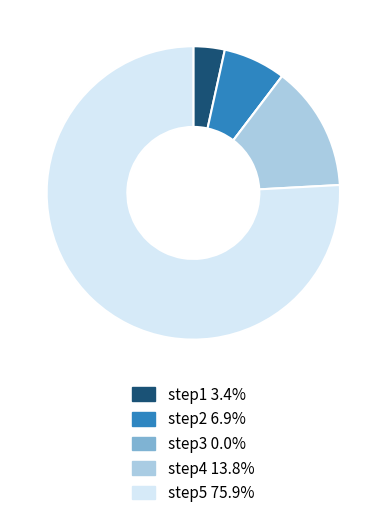

Combined, do step2 and step5 account for over 50%?

Yes